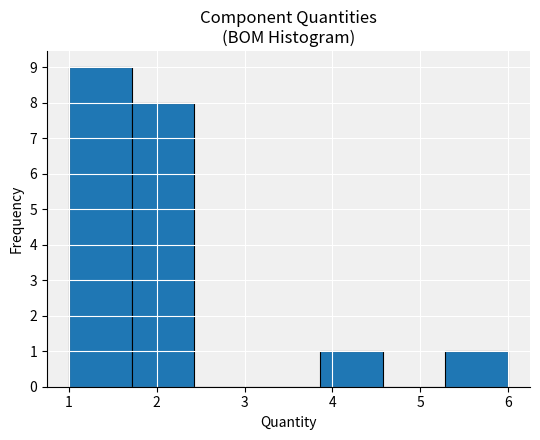

Over which range of the x-axis is the bar tallest?

1.0 to 1.7